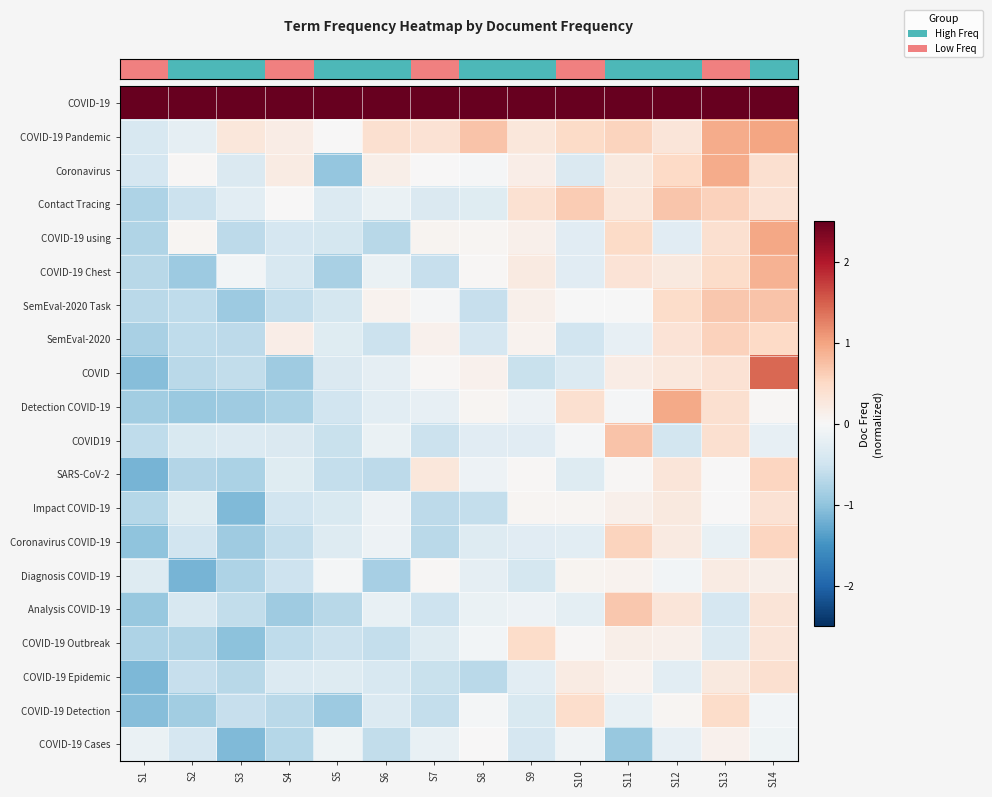

Reading left to right, transcribe all the data shown in this chart.

row_0: 4.0	3.9	4.2	4.5	4.1	4.2	4.8	4.6	4.4	4.7	4.5	4.6	4.9	4.3
row_1: -0.4	-0.2	0.3	0.2	0.0	0.4	0.4	0.7	0.3	0.5	0.6	0.3	0.9	1.0
row_2: -0.4	0.0	-0.4	0.2	-1.0	0.1	0.0	-0.0	0.2	-0.4	0.2	0.5	0.9	0.4
row_3: -0.8	-0.5	-0.3	0.0	-0.3	-0.2	-0.4	-0.3	0.4	0.6	0.3	0.7	0.6	0.4
row_4: -0.7	0.1	-0.7	-0.4	-0.4	-0.7	0.1	0.0	0.1	-0.3	0.5	-0.3	0.4	1.0
row_5: -0.7	-0.9	-0.1	-0.4	-0.8	-0.2	-0.6	0.0	0.2	-0.3	0.3	0.3	0.5	0.9
row_6: -0.7	-0.6	-0.9	-0.6	-0.4	0.1	-0.0	-0.6	0.1	-0.0	-0.0	0.5	0.7	0.7
row_7: -0.8	-0.6	-0.6	0.2	-0.3	-0.5	0.1	-0.4	0.1	-0.5	-0.2	0.3	0.6	0.5
row_8: -1.1	-0.7	-0.6	-0.9	-0.4	-0.2	0.0	0.1	-0.5	-0.3	0.2	0.3	0.4	1.4
row_9: -0.9	-0.9	-0.9	-0.8	-0.5	-0.3	-0.2	0.0	-0.1	0.4	-0.0	0.9	0.4	0.0
row_10: -0.6	-0.4	-0.4	-0.4	-0.6	-0.2	-0.5	-0.3	-0.3	-0.0	0.7	-0.4	0.4	-0.2
row_11: -1.2	-0.7	-0.8	-0.3	-0.6	-0.7	0.3	-0.1	0.0	-0.3	0.0	0.3	0.0	0.5
row_12: -0.7	-0.3	-1.1	-0.5	-0.4	-0.1	-0.7	-0.6	0.0	0.1	0.1	0.2	0.0	0.4
row_13: -1.0	-0.5	-0.9	-0.6	-0.3	-0.1	-0.7	-0.3	-0.3	-0.3	0.6	0.2	-0.2	0.5
row_14: -0.3	-1.2	-0.8	-0.5	-0.0	-0.8	0.0	-0.2	-0.4	0.1	0.1	-0.1	0.2	0.2
row_15: -0.9	-0.4	-0.6	-0.9	-0.7	-0.2	-0.5	-0.2	-0.1	-0.3	0.7	0.3	-0.4	0.3
row_16: -0.8	-0.8	-1.0	-0.6	-0.5	-0.6	-0.3	-0.1	0.5	0.0	0.1	0.1	-0.3	0.3
row_17: -1.1	-0.6	-0.7	-0.3	-0.3	-0.4	-0.6	-0.7	-0.3	0.2	0.1	-0.3	0.3	0.4
row_18: -1.1	-0.9	-0.6	-0.7	-0.9	-0.3	-0.6	-0.0	-0.4	0.4	-0.2	0.0	0.5	-0.1
row_19: -0.2	-0.4	-1.1	-0.7	-0.1	-0.6	-0.2	0.0	-0.4	-0.1	-1.0	-0.2	0.1	-0.1